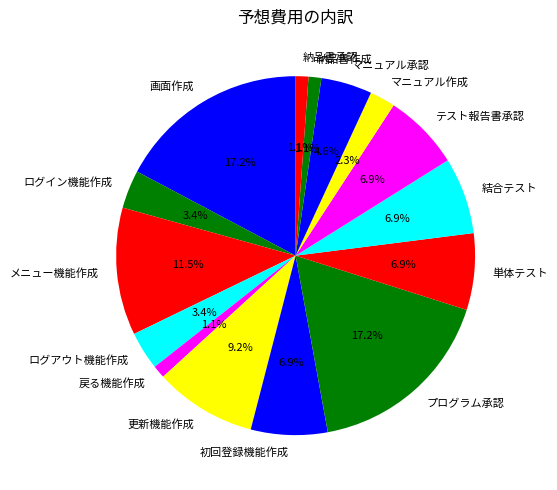

True or false: メニュー機能作成 accounts for 5% of the total.

False